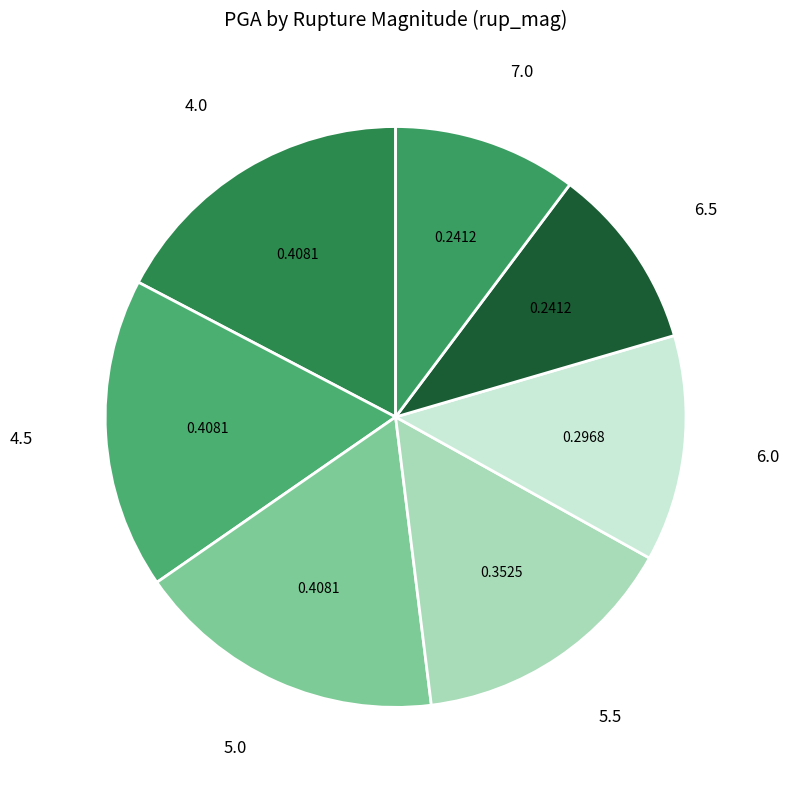

Do 5.0 and 5.5 together represent more than half of the pie?

No